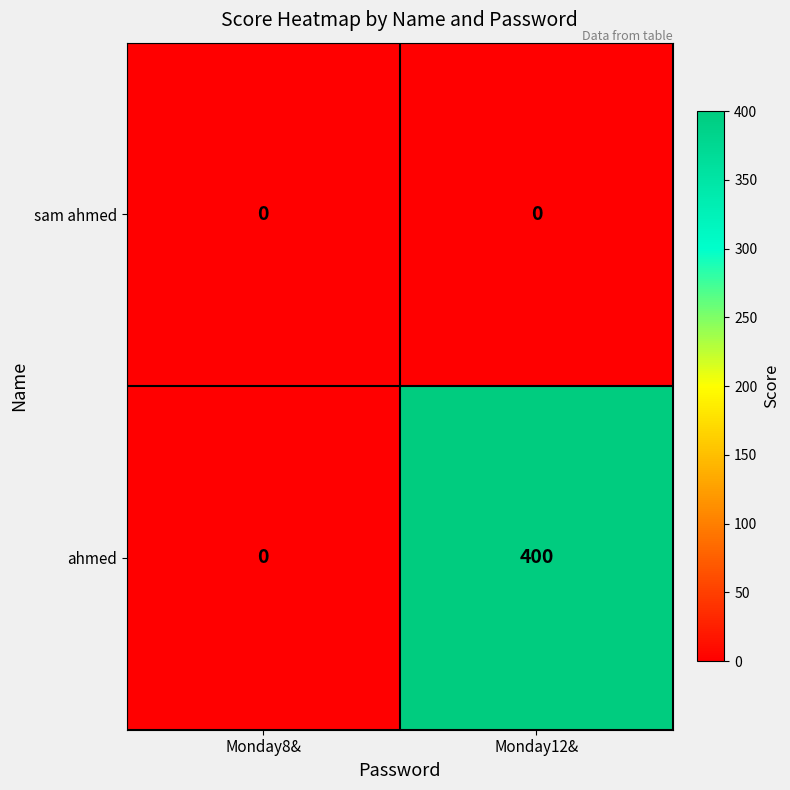

Is it true that ahmed equals 400 at Monday12&?

True